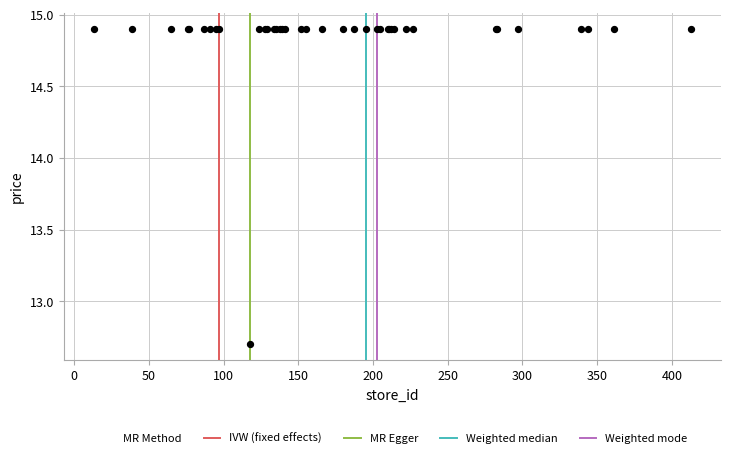

What Y value in the scatter plot is closest to 13?

12.7